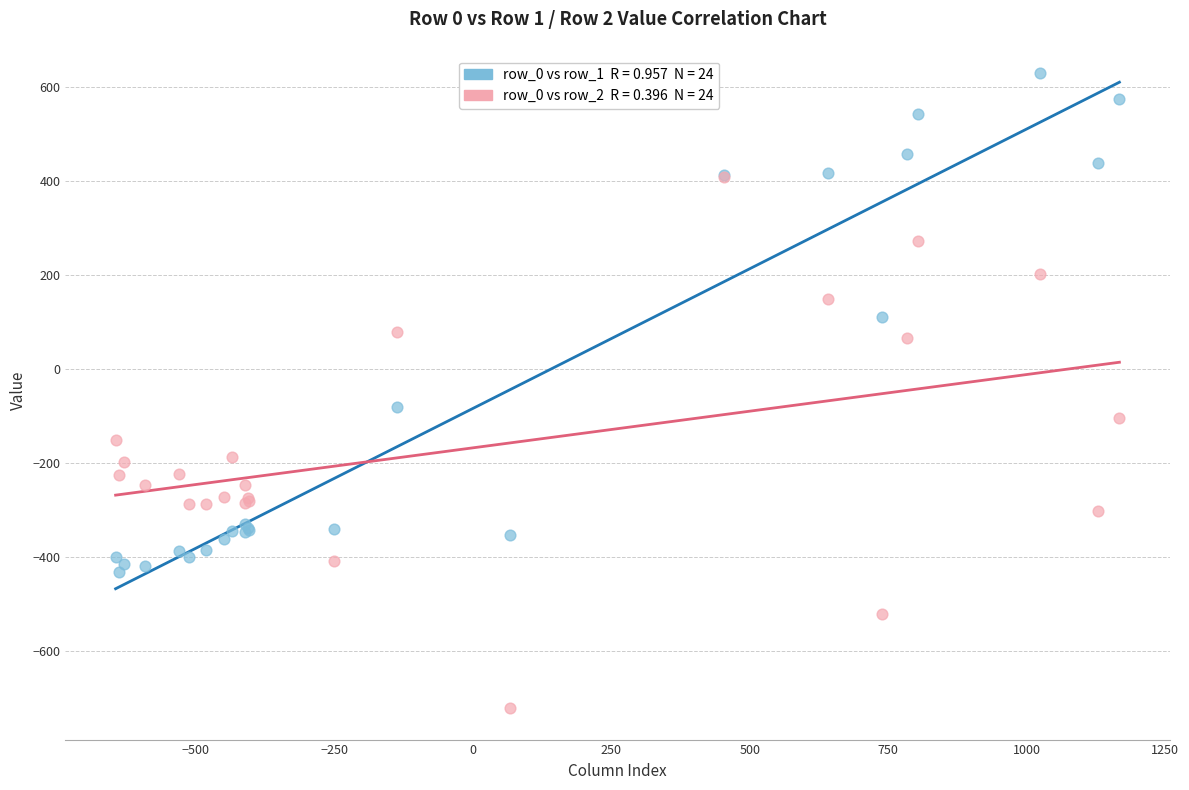

Across all series, what Y value is closest to -46?

-81.6